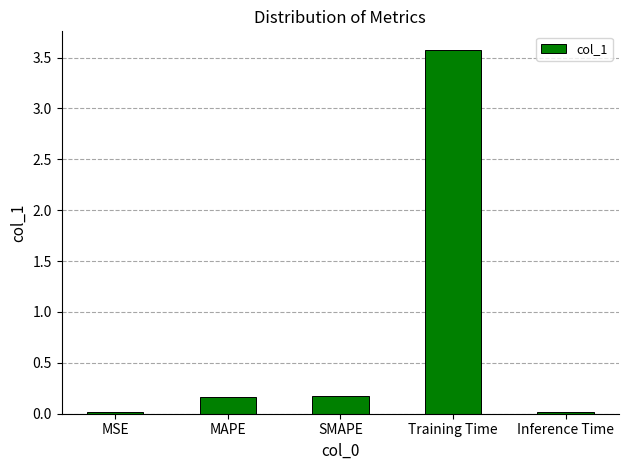

What position from the left is SMAPE?

3